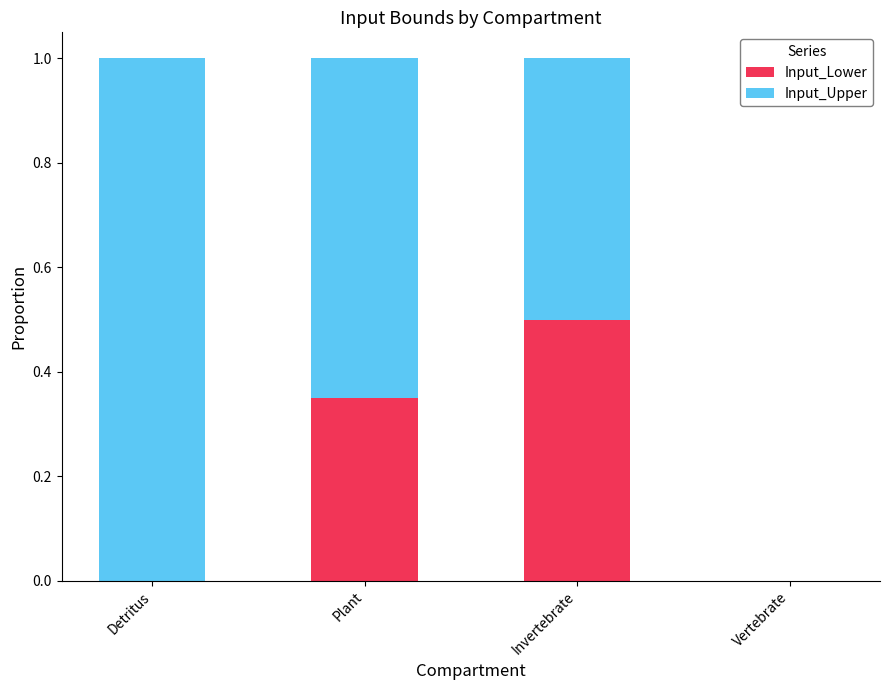

What is the total value across all series at Detritus?

1.0